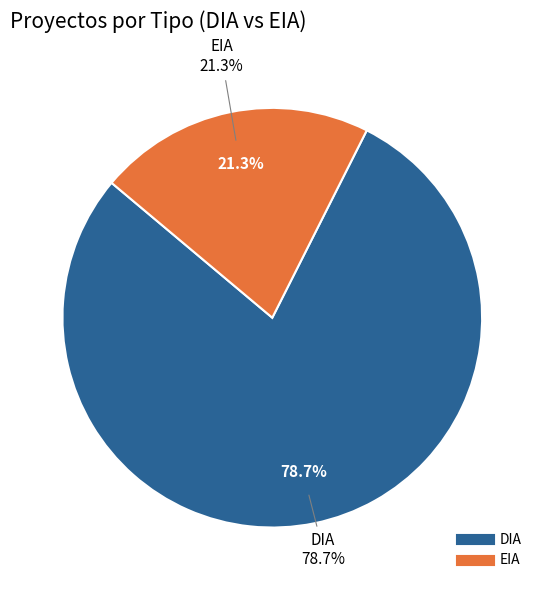

What is the smallest slice in the pie chart?

EIA